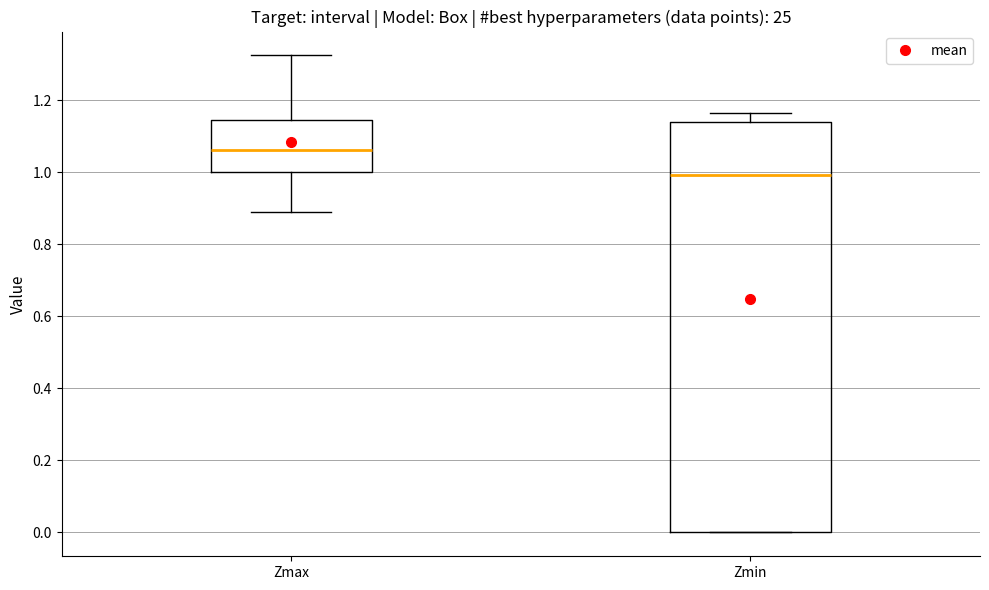

Which box's median line is the lowest?

Zmin